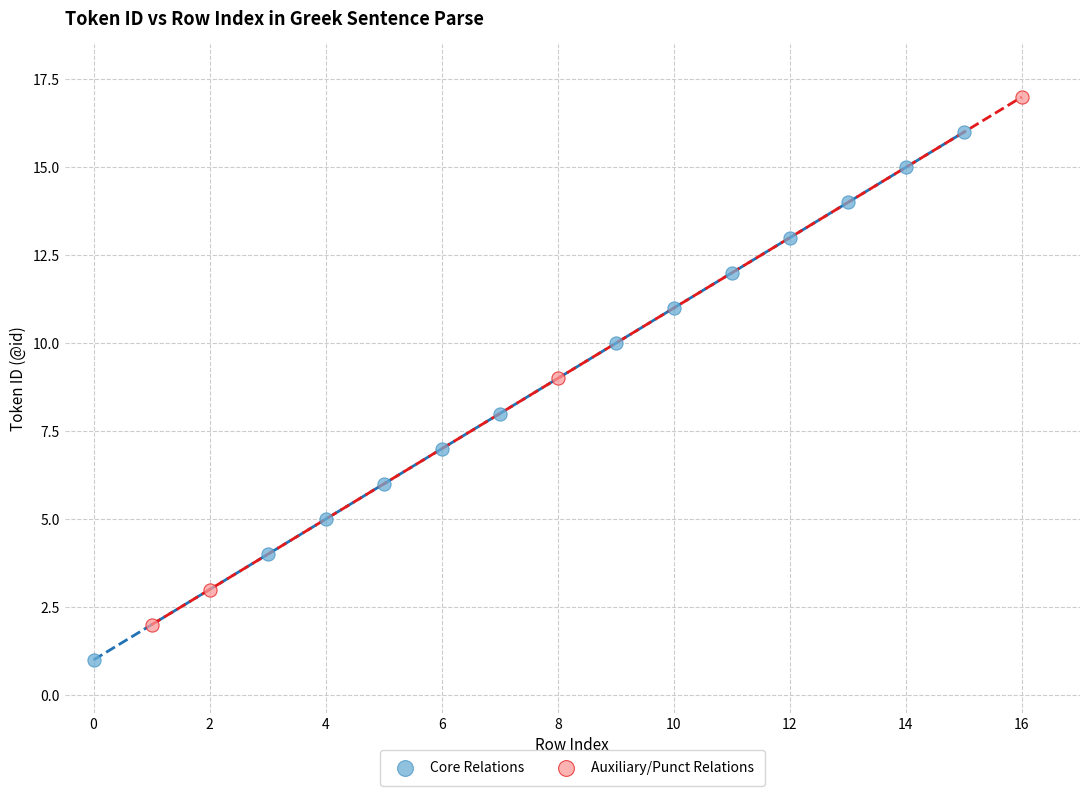

Which series reaches the minimum Y coordinate?

Core Relations